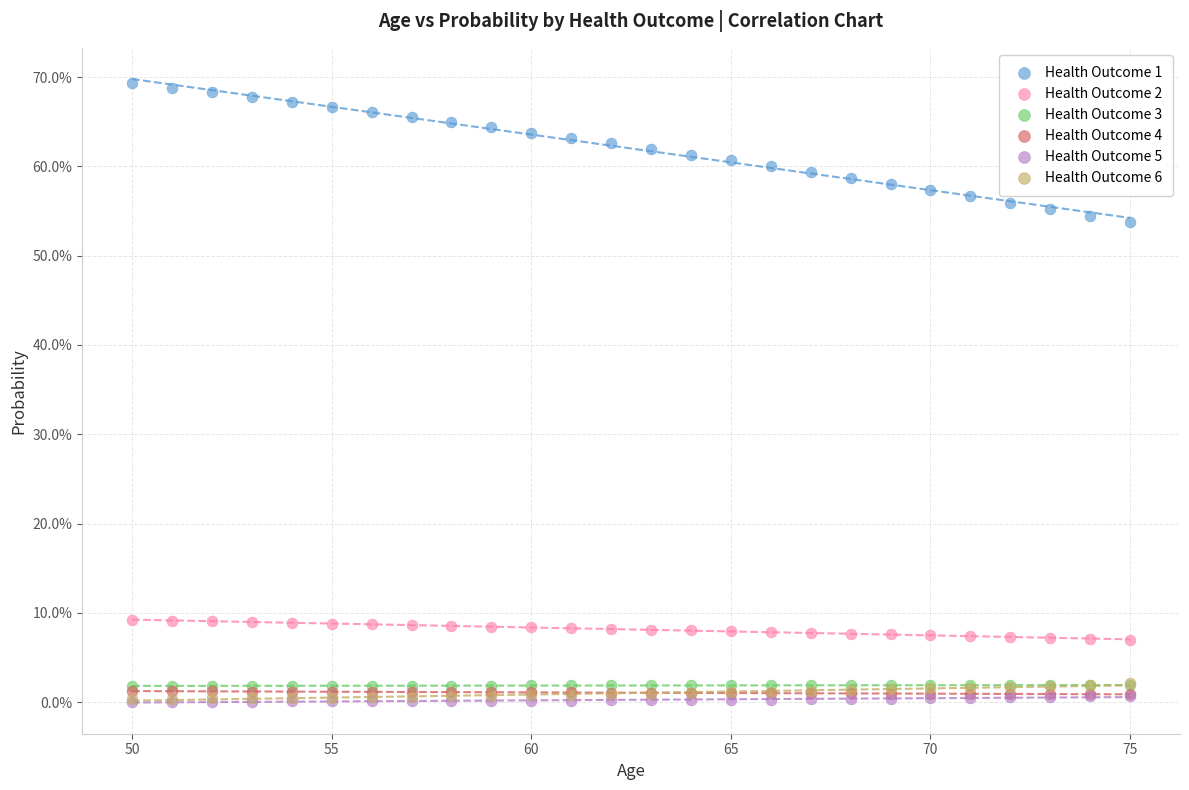

What are all the series names shown in the legend?

Health Outcome 1, Health Outcome 2, Health Outcome 3, Health Outcome 4, Health Outcome 5, Health Outcome 6